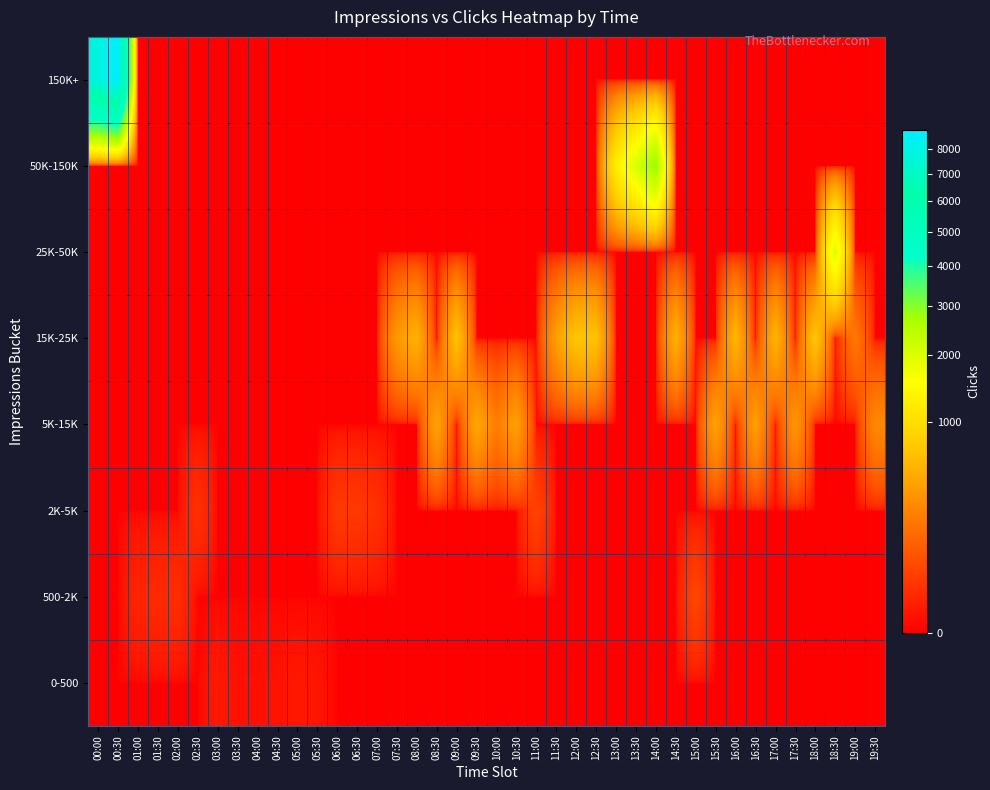

How many categories are shown in the chart?

40